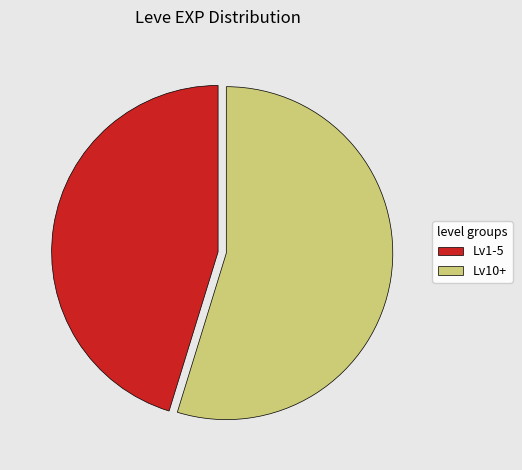

Is it true that Lv10+ is 41% of the pie?

False